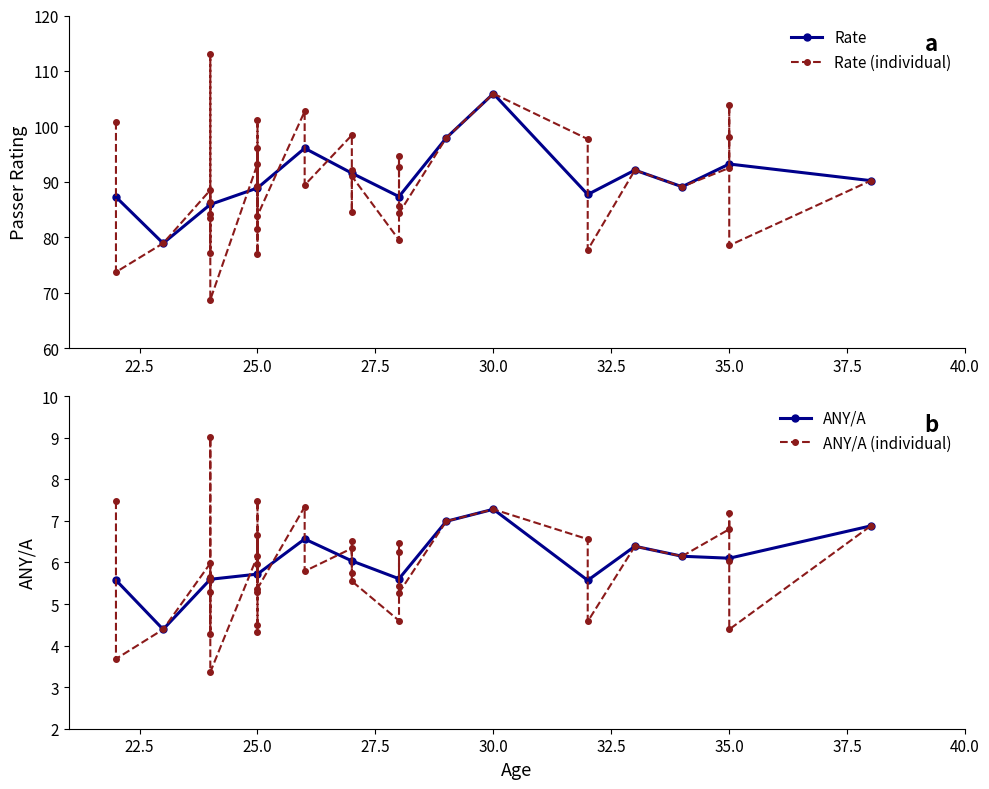

What is the greatest value displayed?

113.0